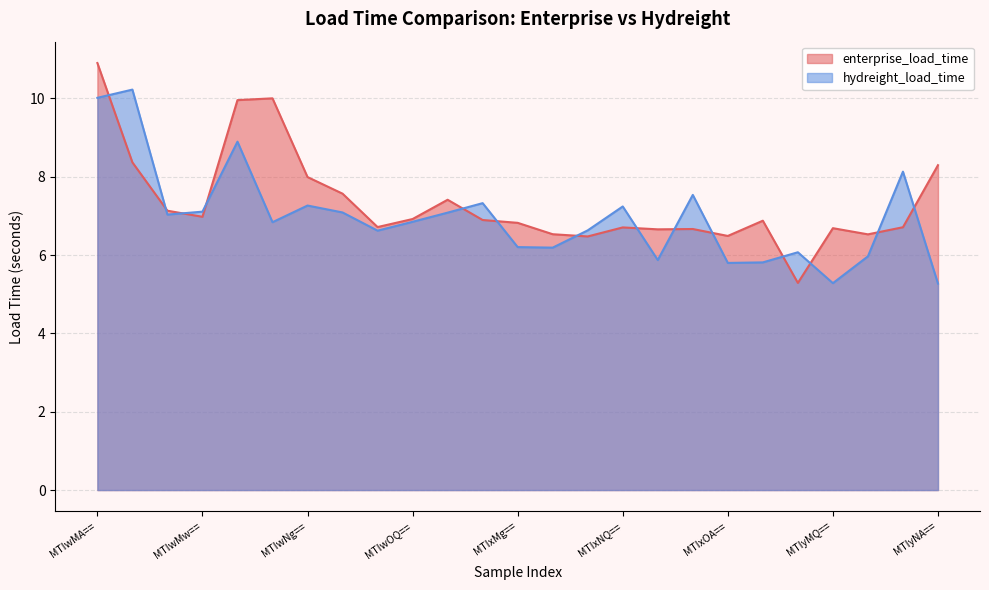

At how many categories does at least one series exceed 7?

14